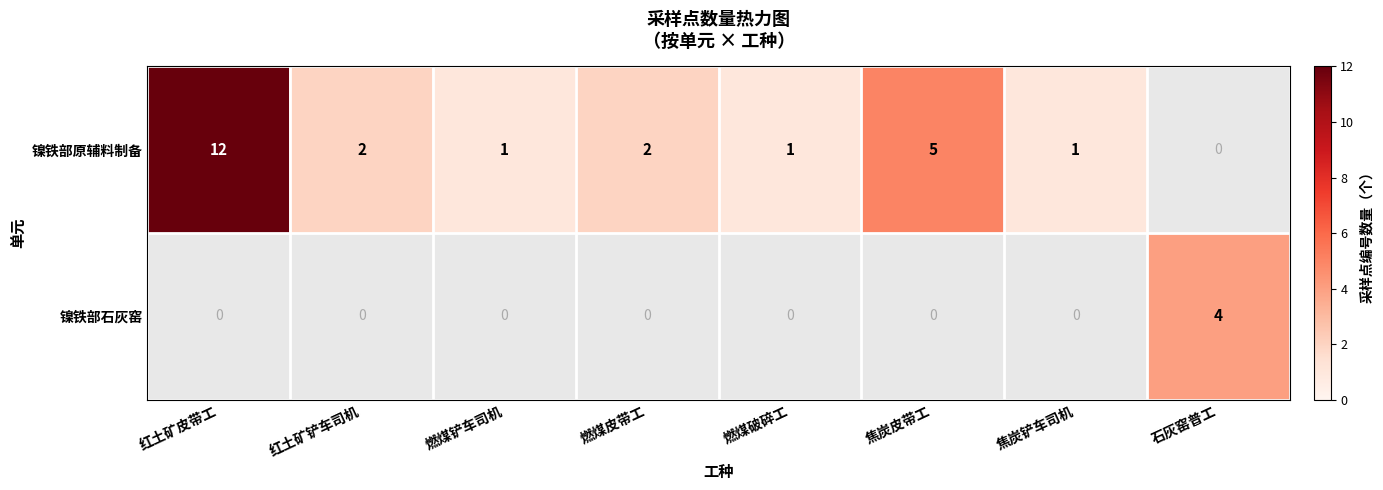

What is the difference between the 镍铁部原辅料制备 values at 焦炭皮带工 and 燃煤铲车司机?

4